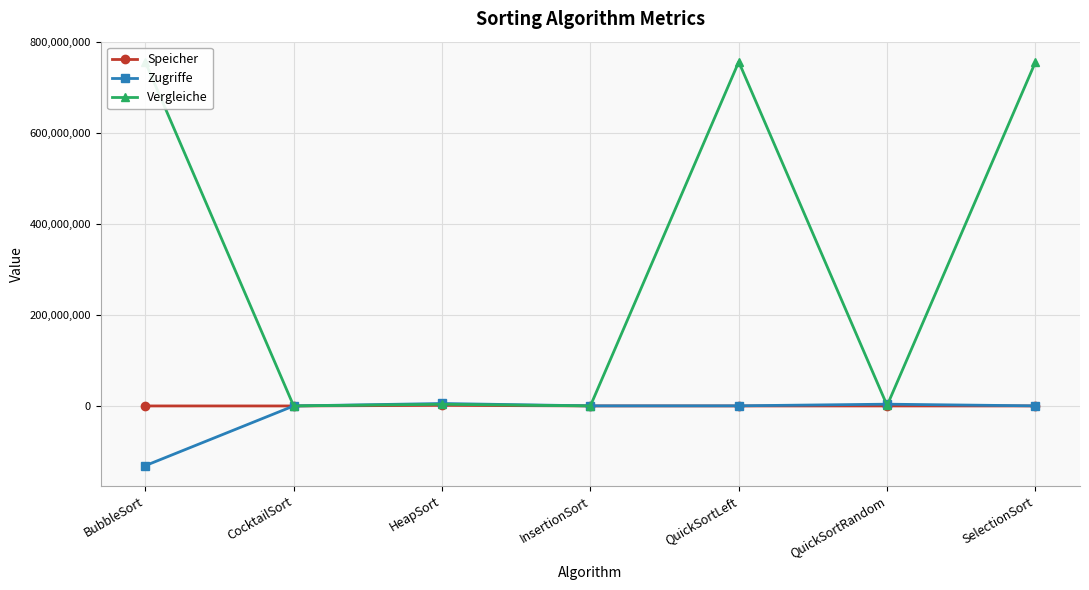

What is the maximum value shown in the chart?

756200696